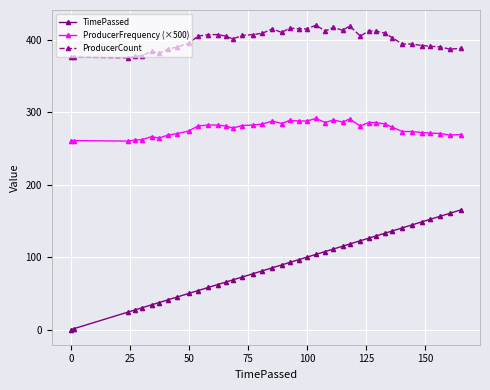

At how many categories does at least one series exceed 18?

40